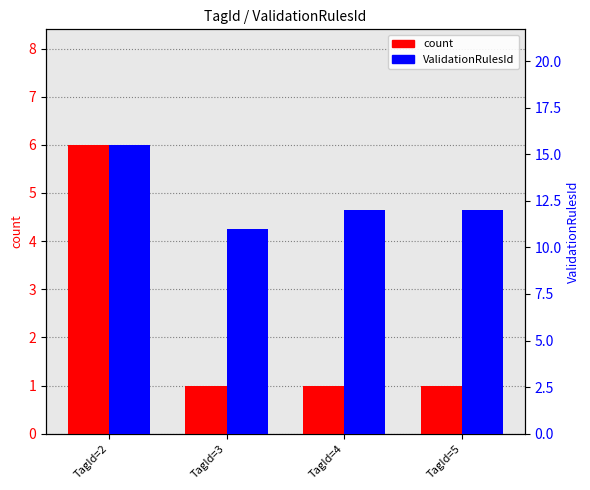

What are all the series names shown in the legend?

count, ValidationRulesId